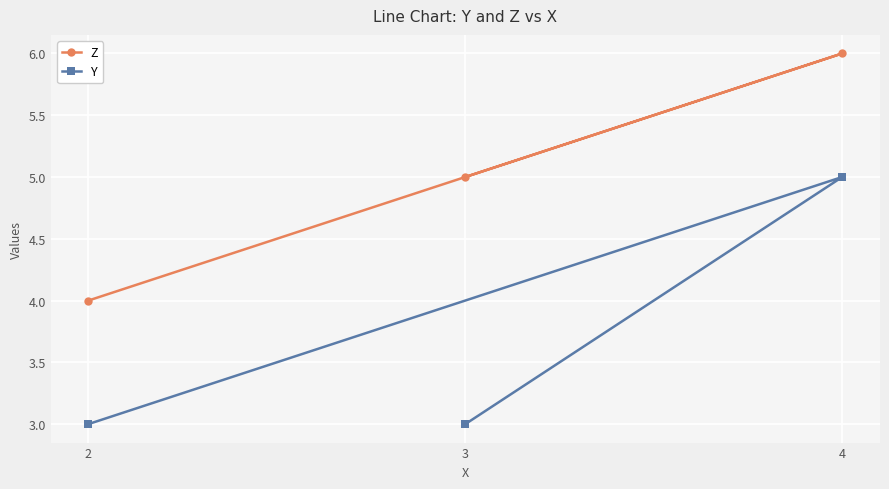

What are all the series names shown in the legend?

Z, Y